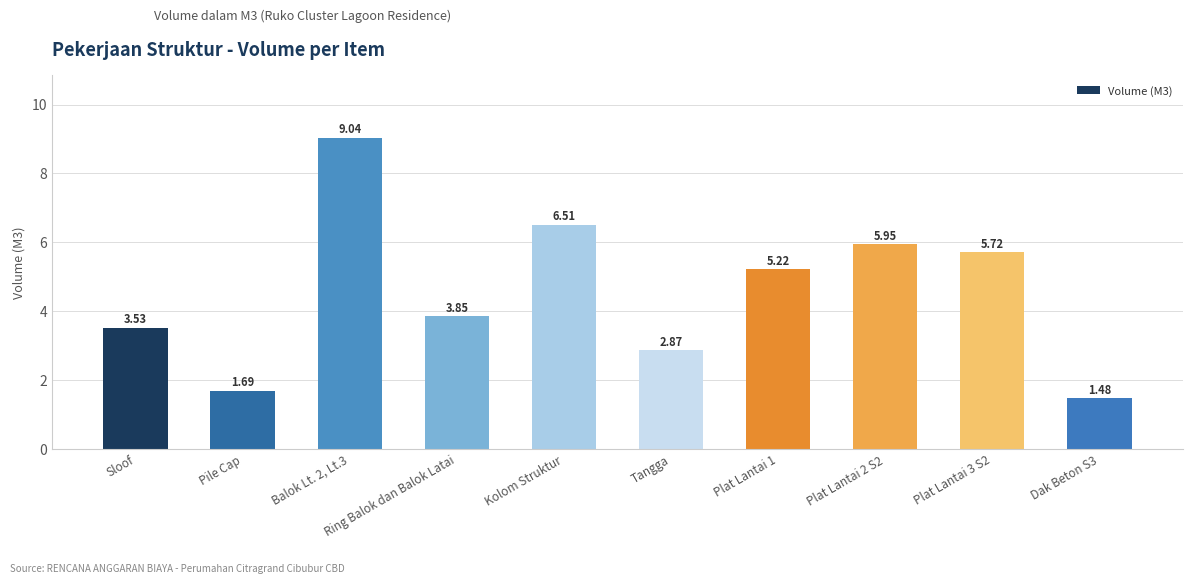

Which label corresponds to the largest value in the chart?

Balok Lt. 2, Lt.3